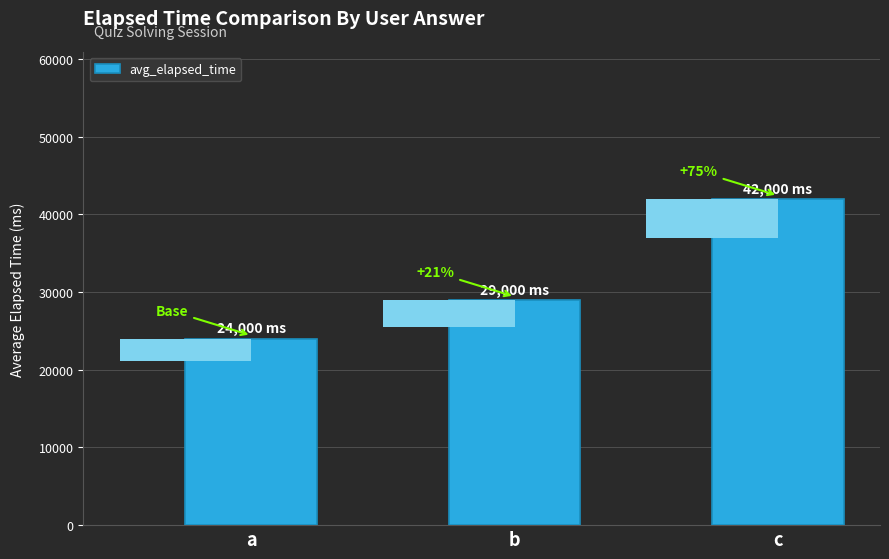

List the labels in order of value, largest first.

c, b, a